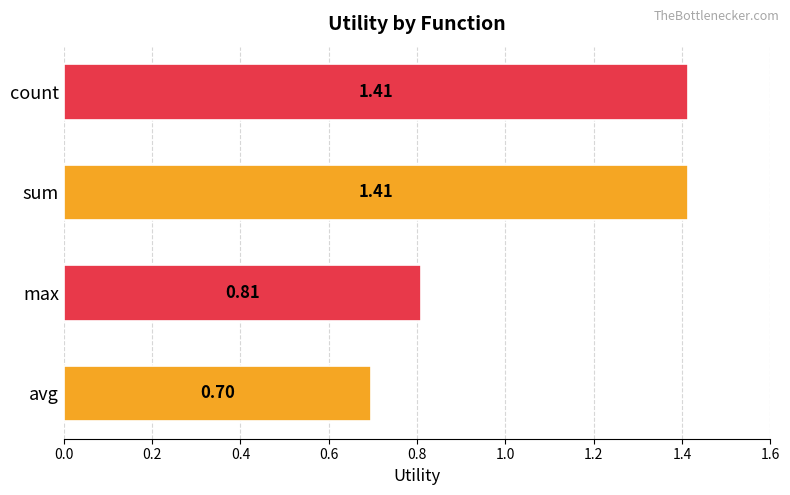

Where is the data nearest to the value 1?

max